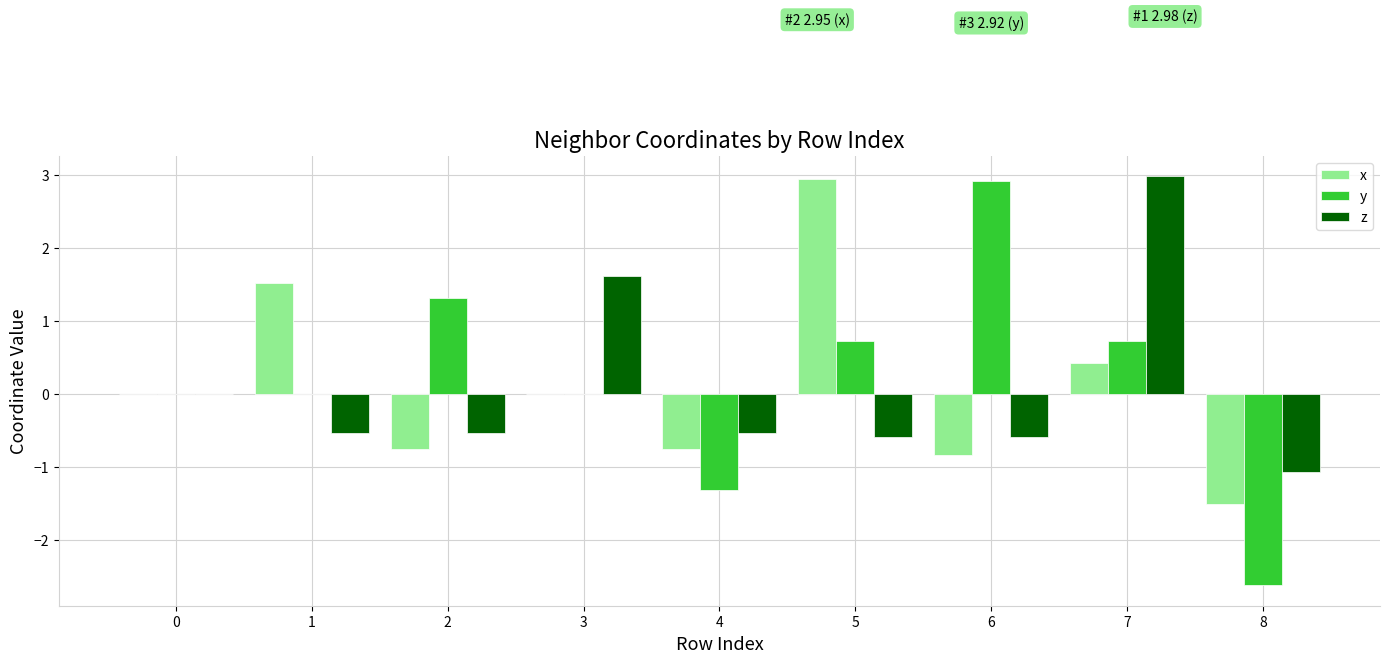

Between 1 and 7, which series saw the biggest shift?

z